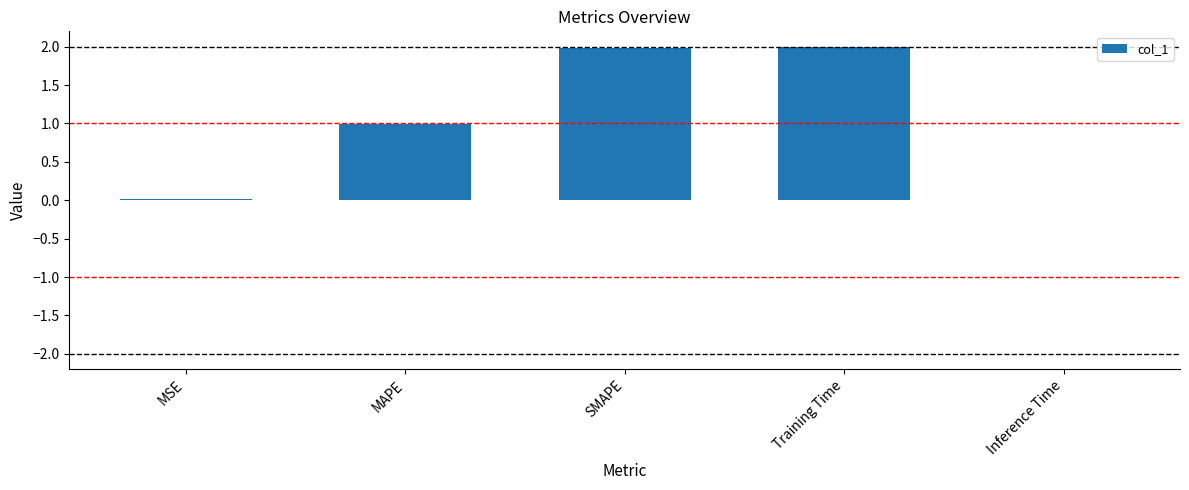

The chart shows a value of 0.0 at Inference Time. True or false?

True